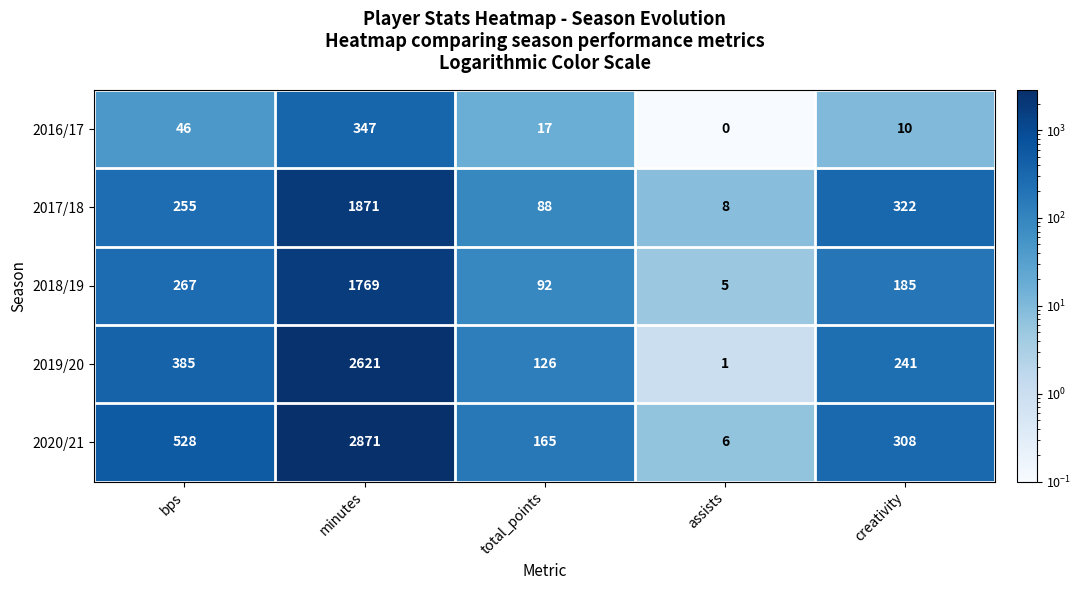

At which category does the chart reach its peak across all series?

minutes